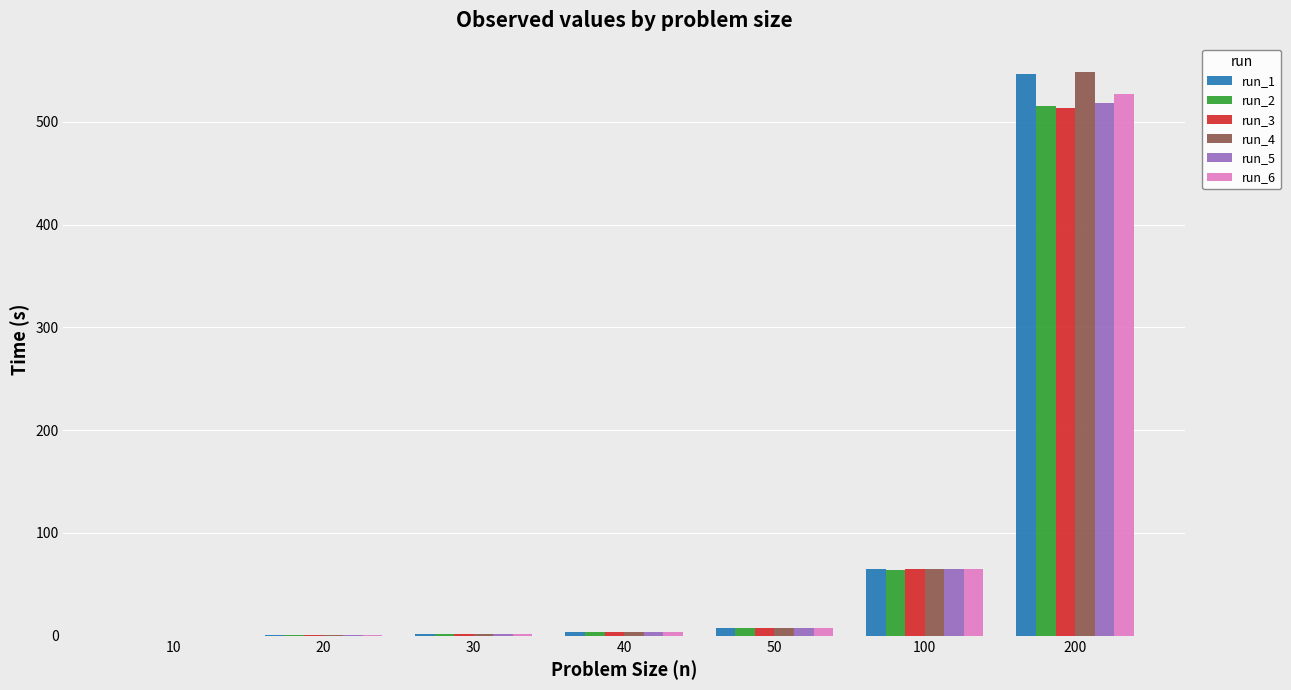

True or false: run_2 has a value of 64.2 at 100.

True